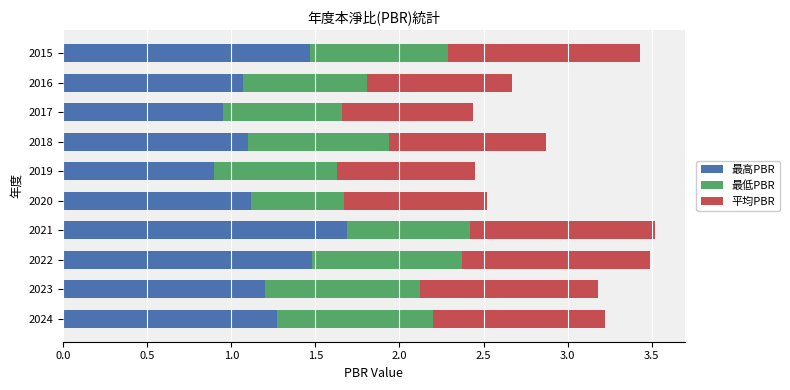

What is the total value across all series at 2016?

2.7